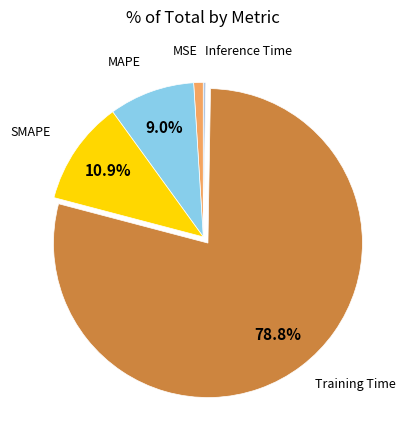

Is there a majority slice in this chart?

Yes